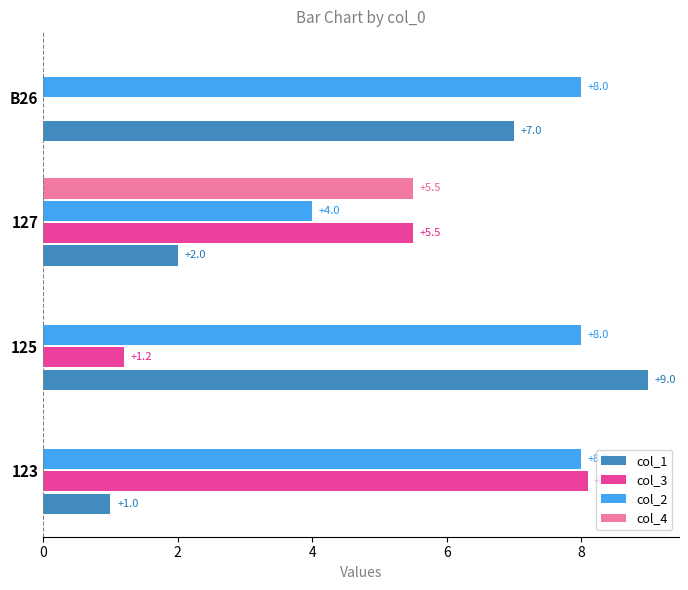

Which label corresponds to the largest value in the chart?

125